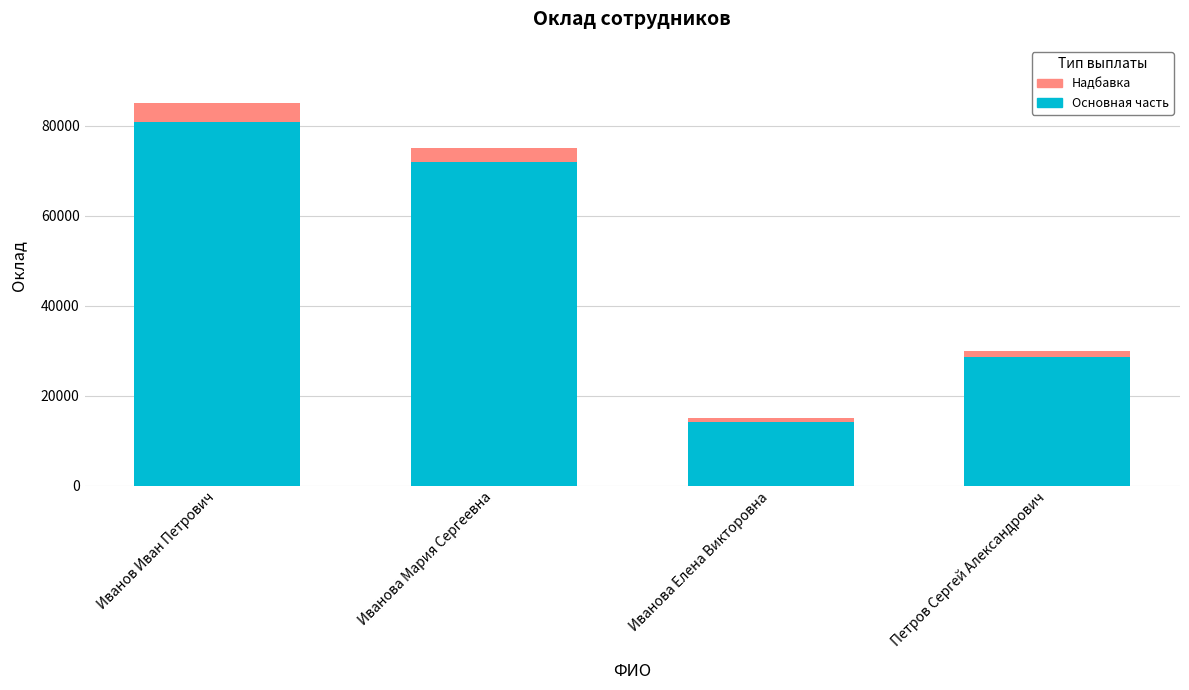

What is the difference between the maximum and second lowest values in the Основная часть series?

52250